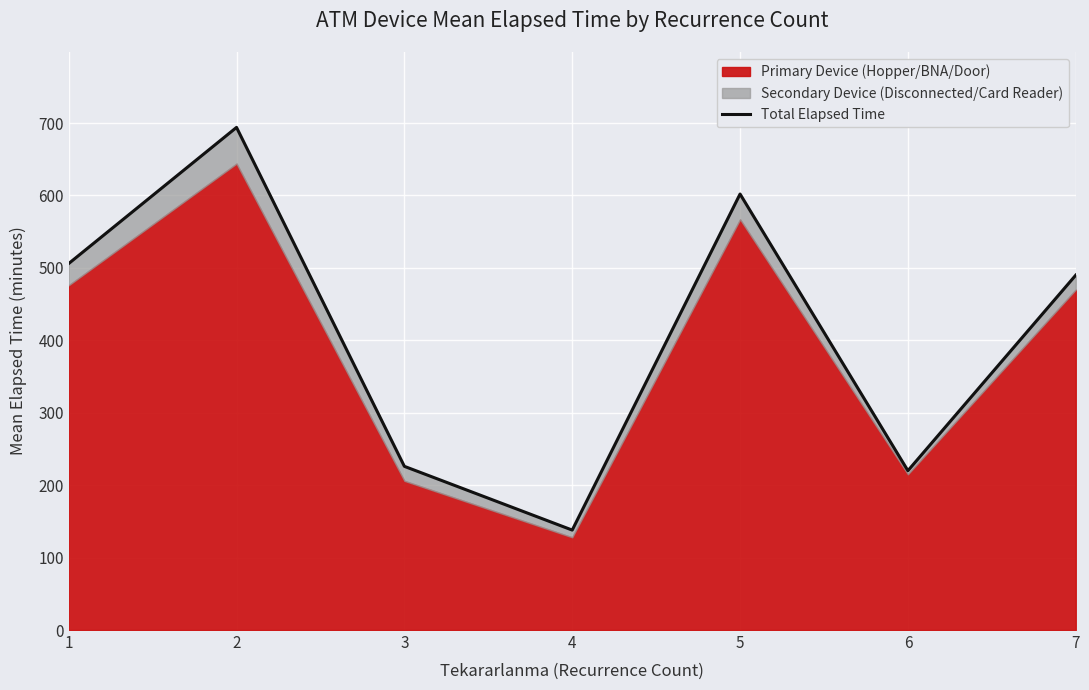

Where is the data nearest to the value 416?

7